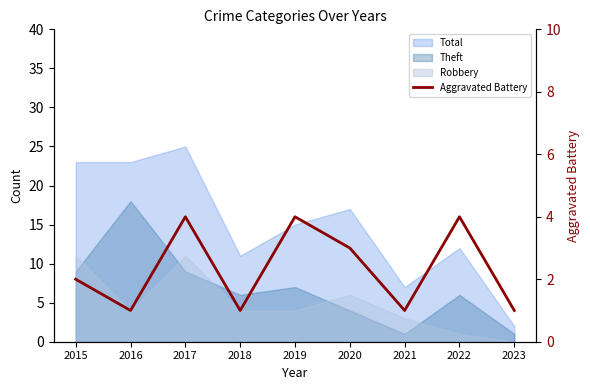

What is the change in value from 2017 to 2023?

-3